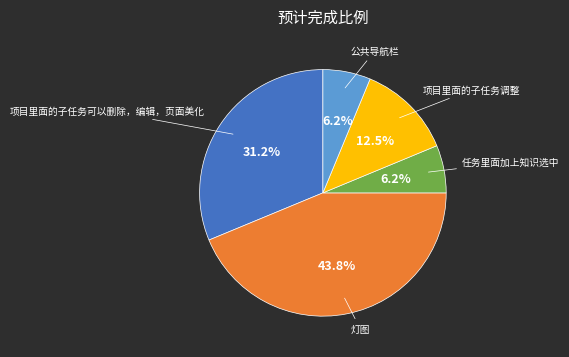

Is there a majority slice in this chart?

No